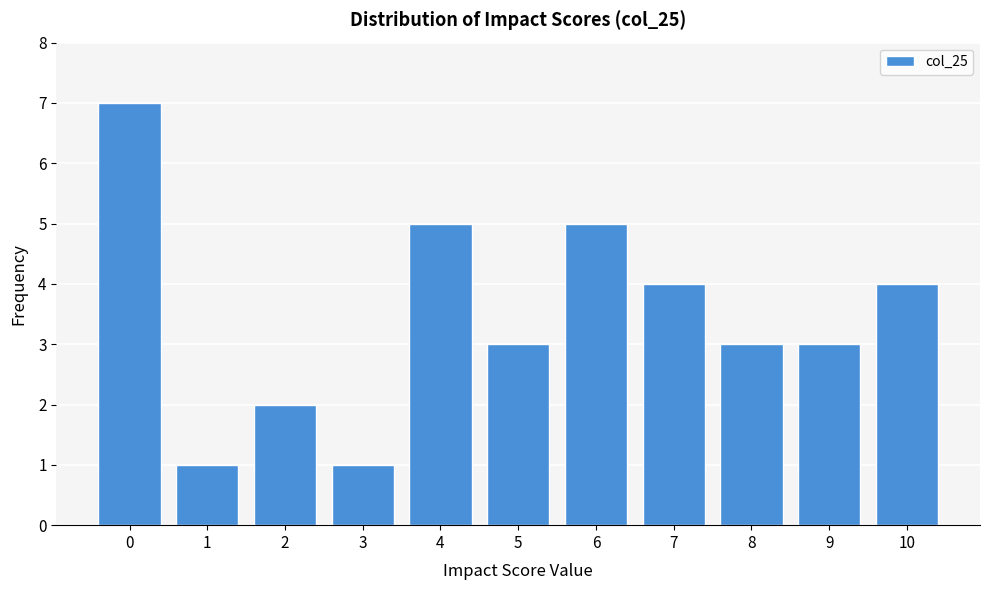

Reading left to right, transcribe this chart: for each bar, give the range it covers on the x-axis and its height. The values are not printed on the chart, so give them approximately, as read against the axis.

-0.5 to 0.5: 7
0.5 to 1.5: 1
1.5 to 2.5: 2
2.5 to 3.5: 1
3.5 to 4.5: 5
4.5 to 5.5: 3
5.5 to 6.5: 5
6.5 to 7.5: 4
7.5 to 8.5: 3
8.5 to 9.5: 3
9.5 to 10.5: 4